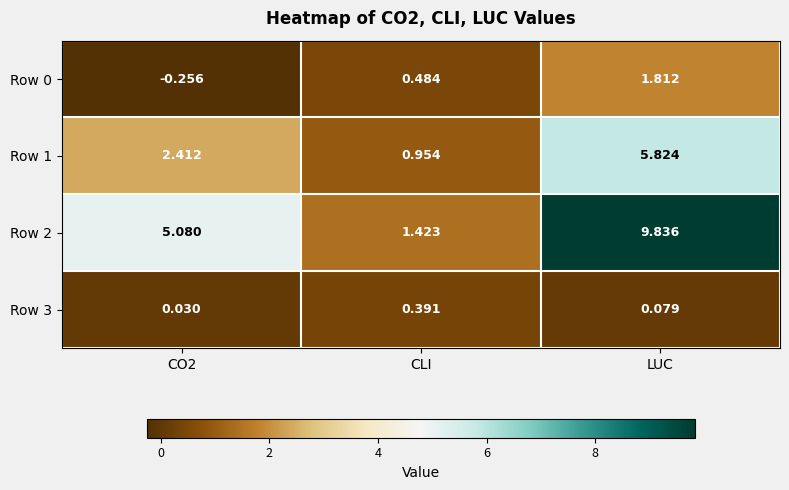

At which label does Row 1 reach its peak?

LUC